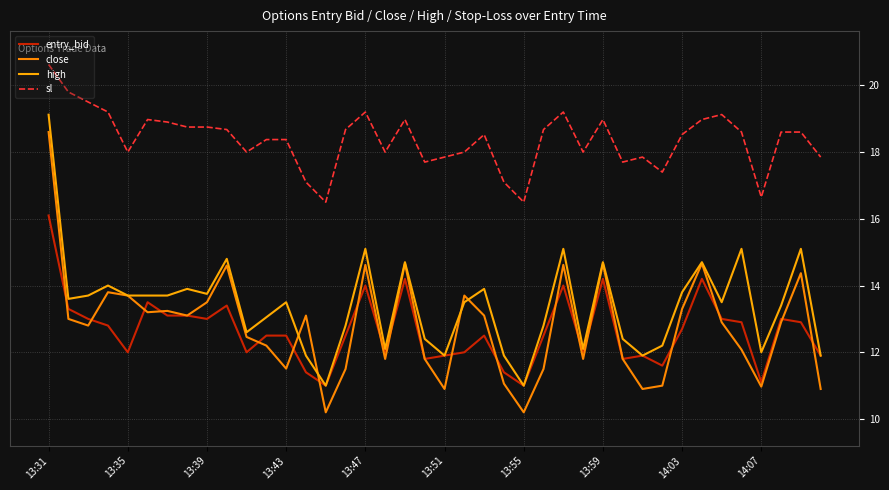

Does the chart display data point markers on the line(s)?

No